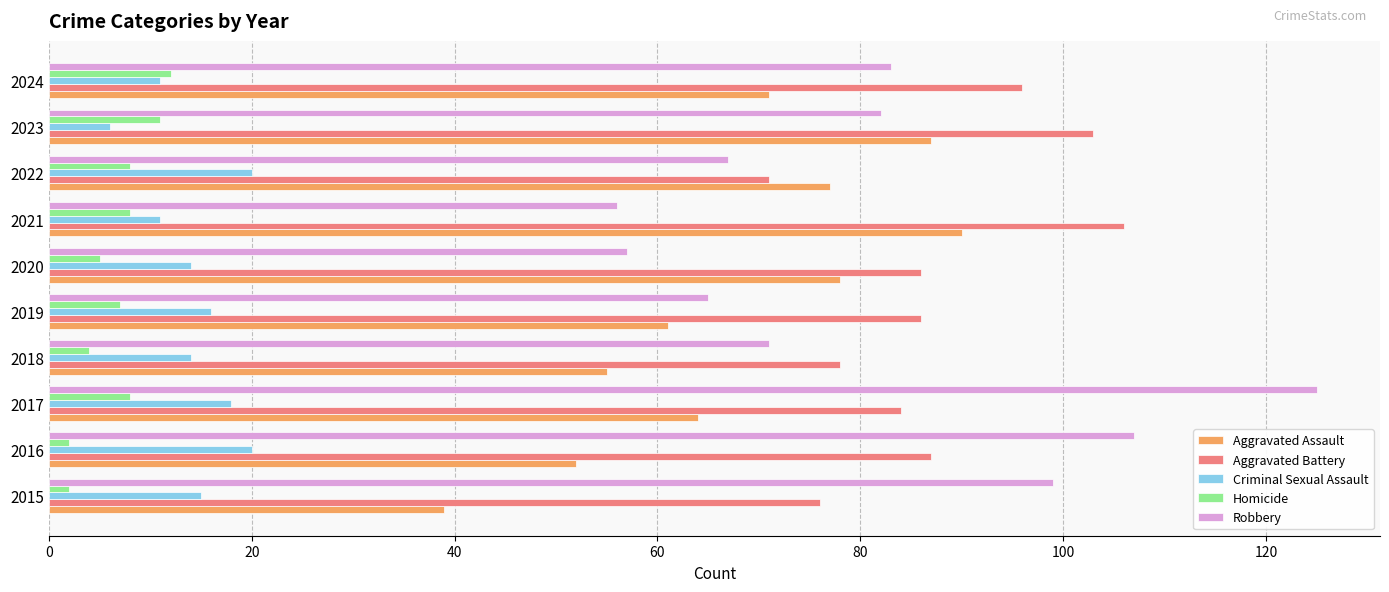

What is the difference between the highest and lowest values at 2024?

85